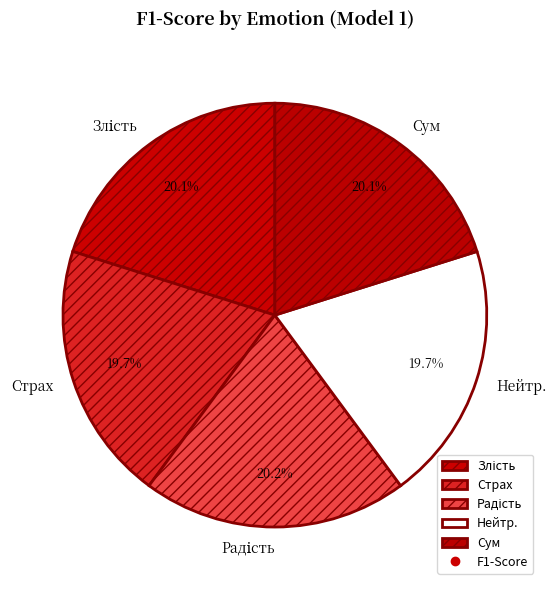

Does any single category account for the majority?

No